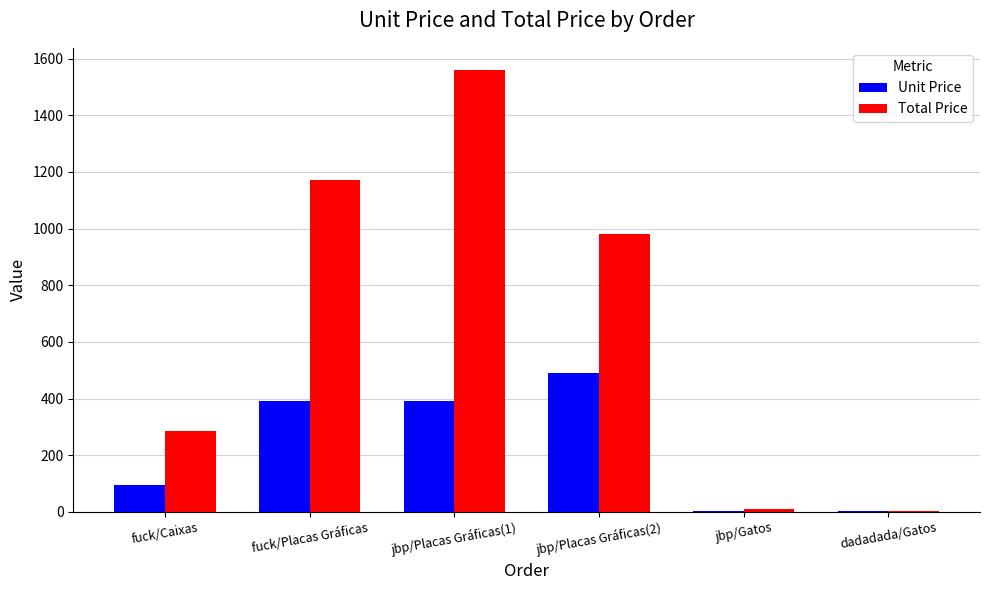

What is the total value across all series at dadadada/Gatos?

9.6